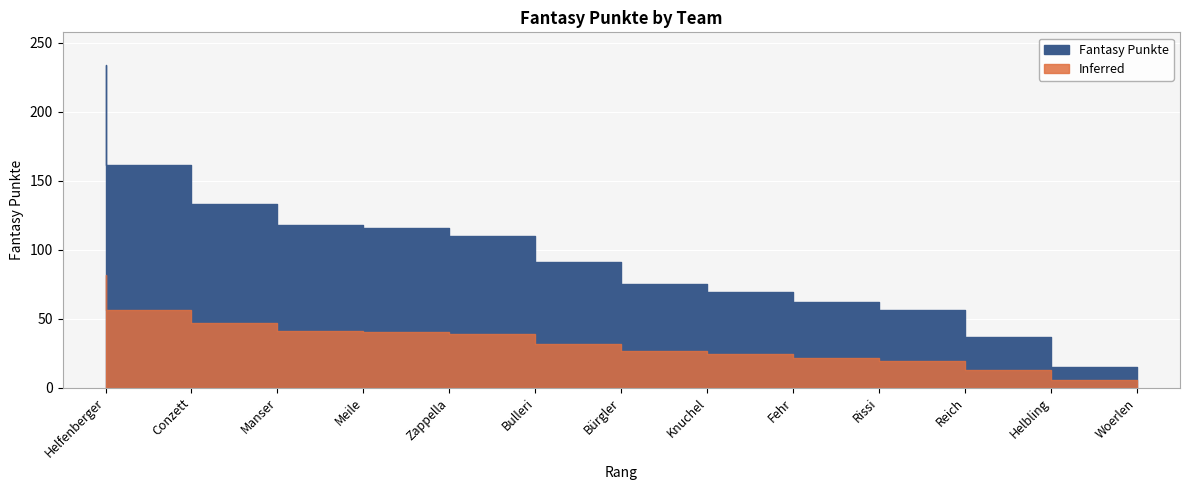

Is it true that the value at Fehr is 69?

True